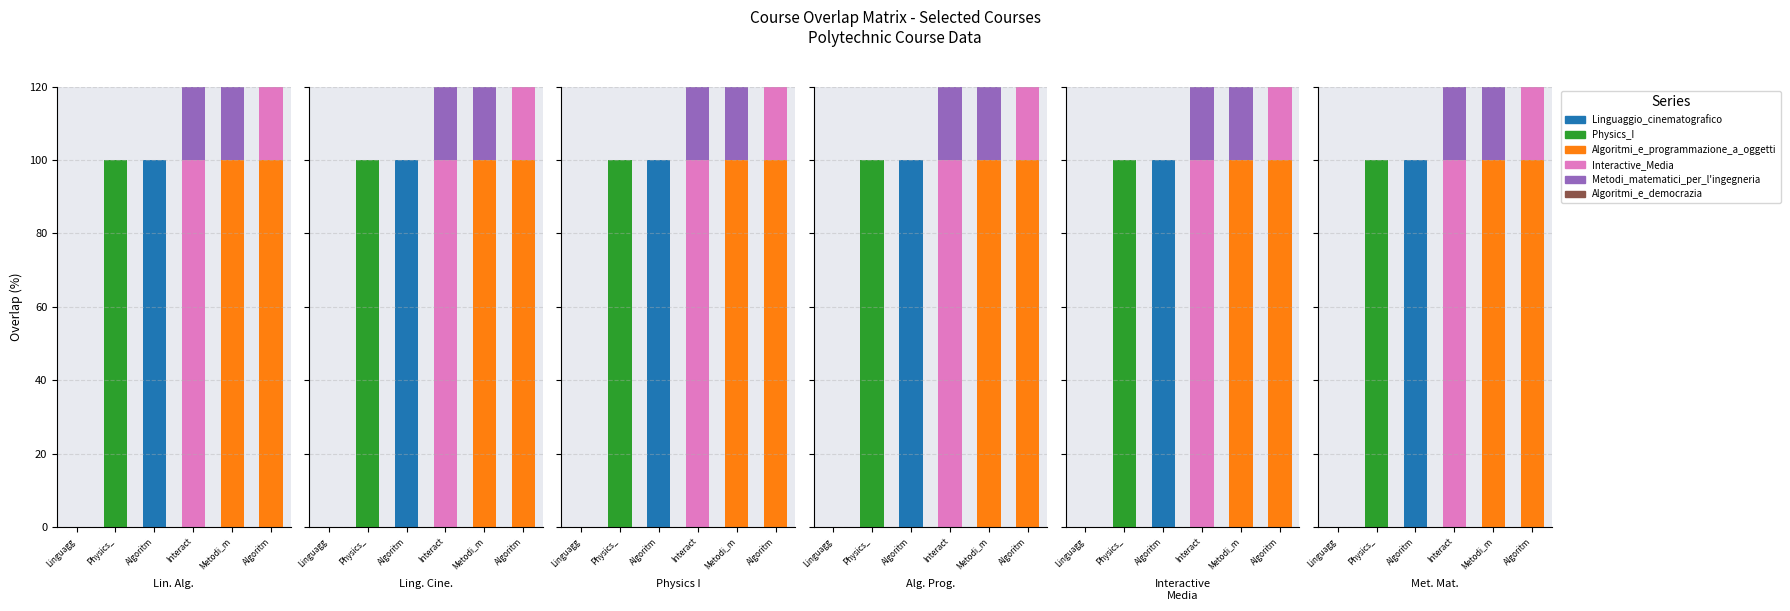

What is the difference between the maximum and minimum values in the Algoritmi_e_programmazione_a_oggetti series?

100